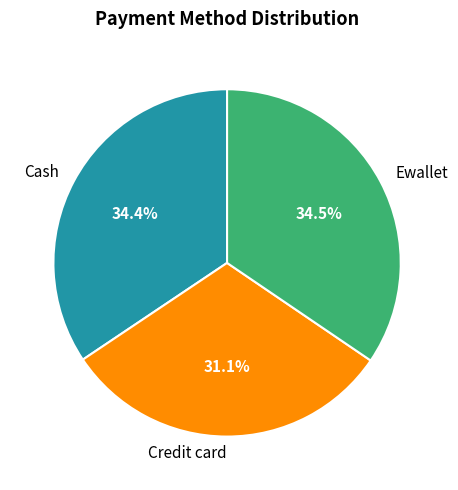

Between Cash and Credit card, which is larger?

Cash